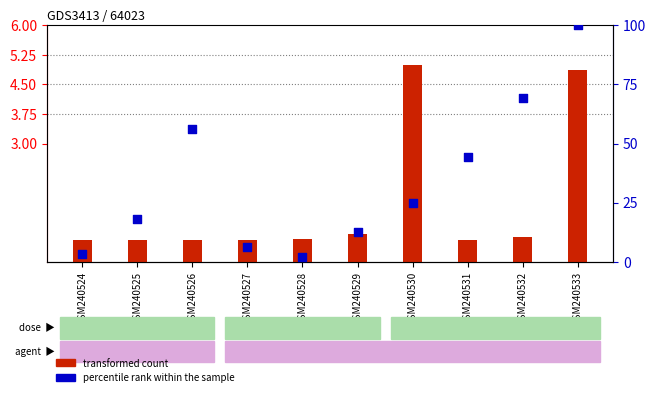

Which series has the largest Y range (max minus min)?

percentile rank within the sample